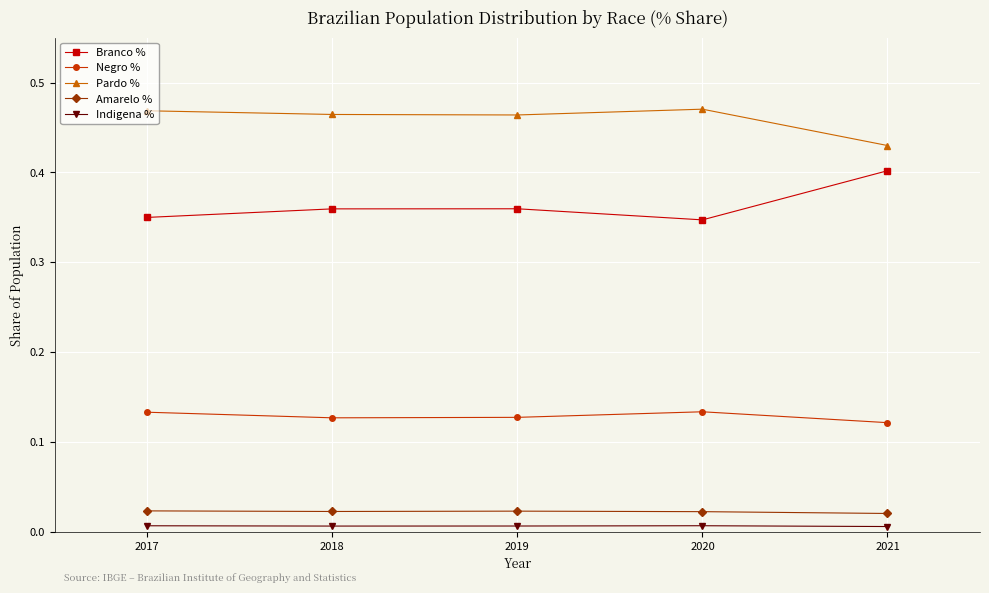

Does the chart display data point markers on the line(s)?

Yes